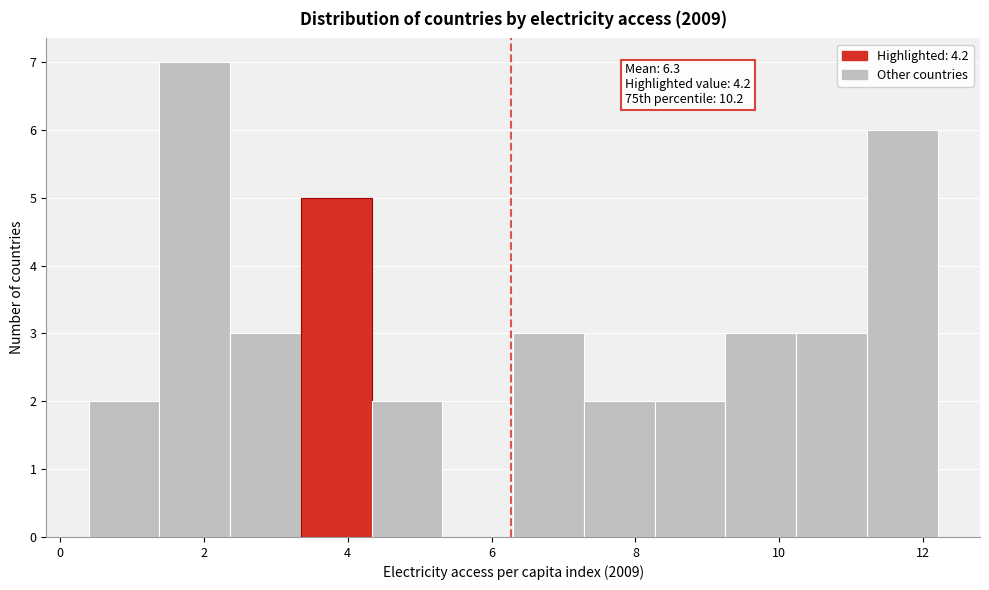

Over which range of the x-axis is the bar tallest?

1.4 to 2.4